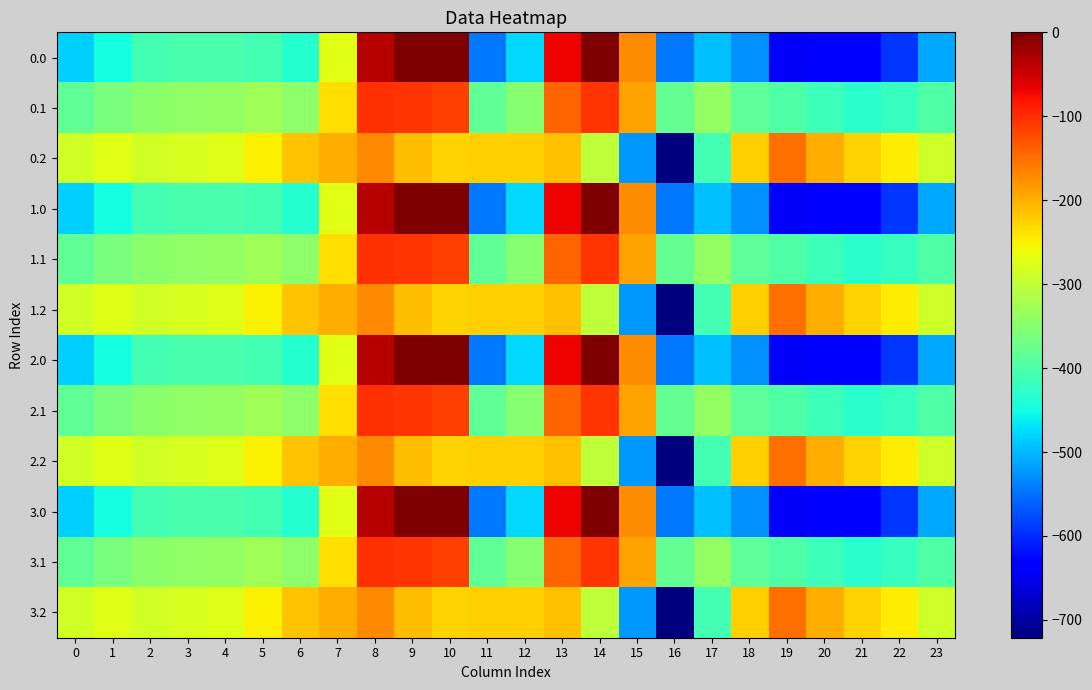

Which has a higher value, 7 or 13?

13